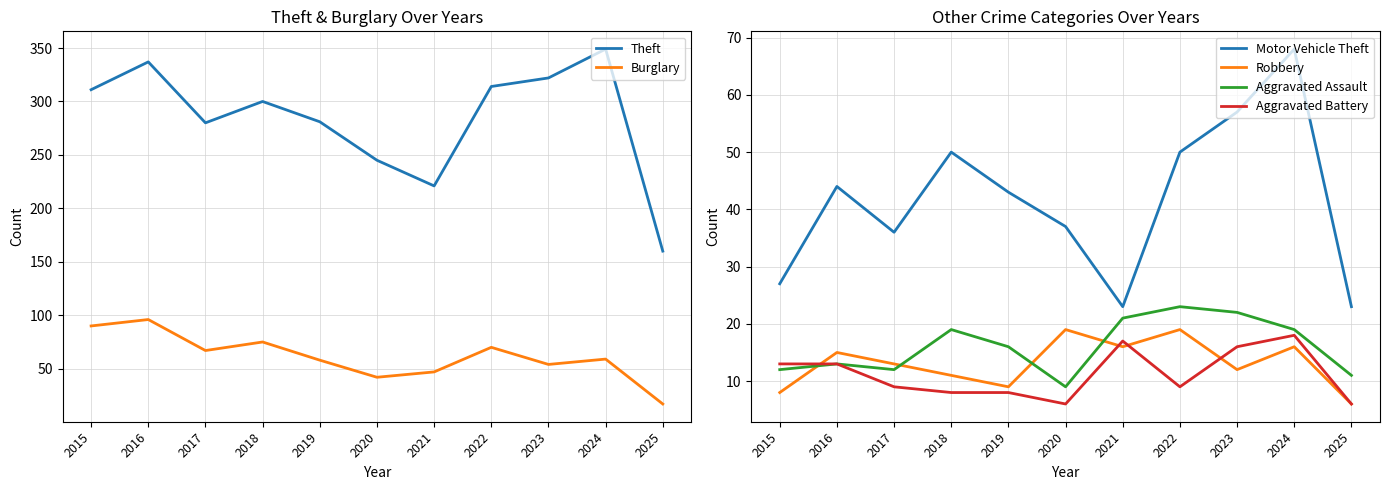

At which label does Theft first exceed 300?

2015